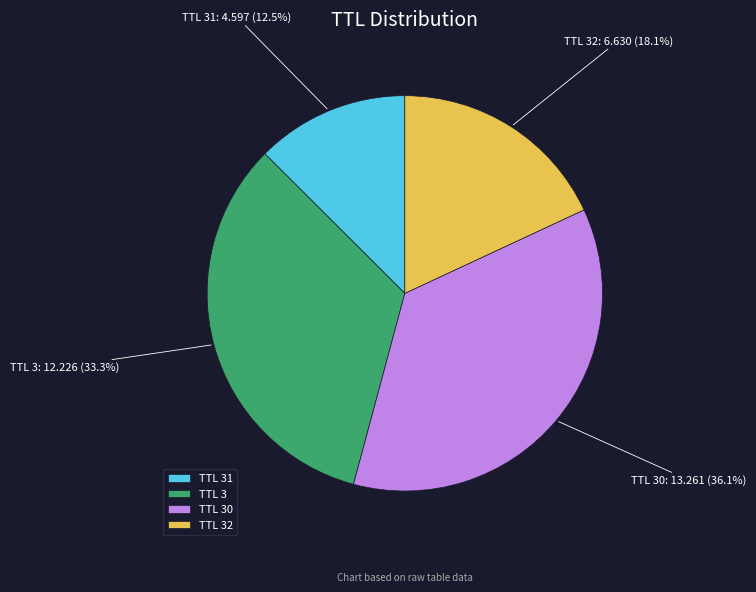

Rank the categories by value from highest to lowest.

TTL 30, TTL 3, TTL 32, TTL 31